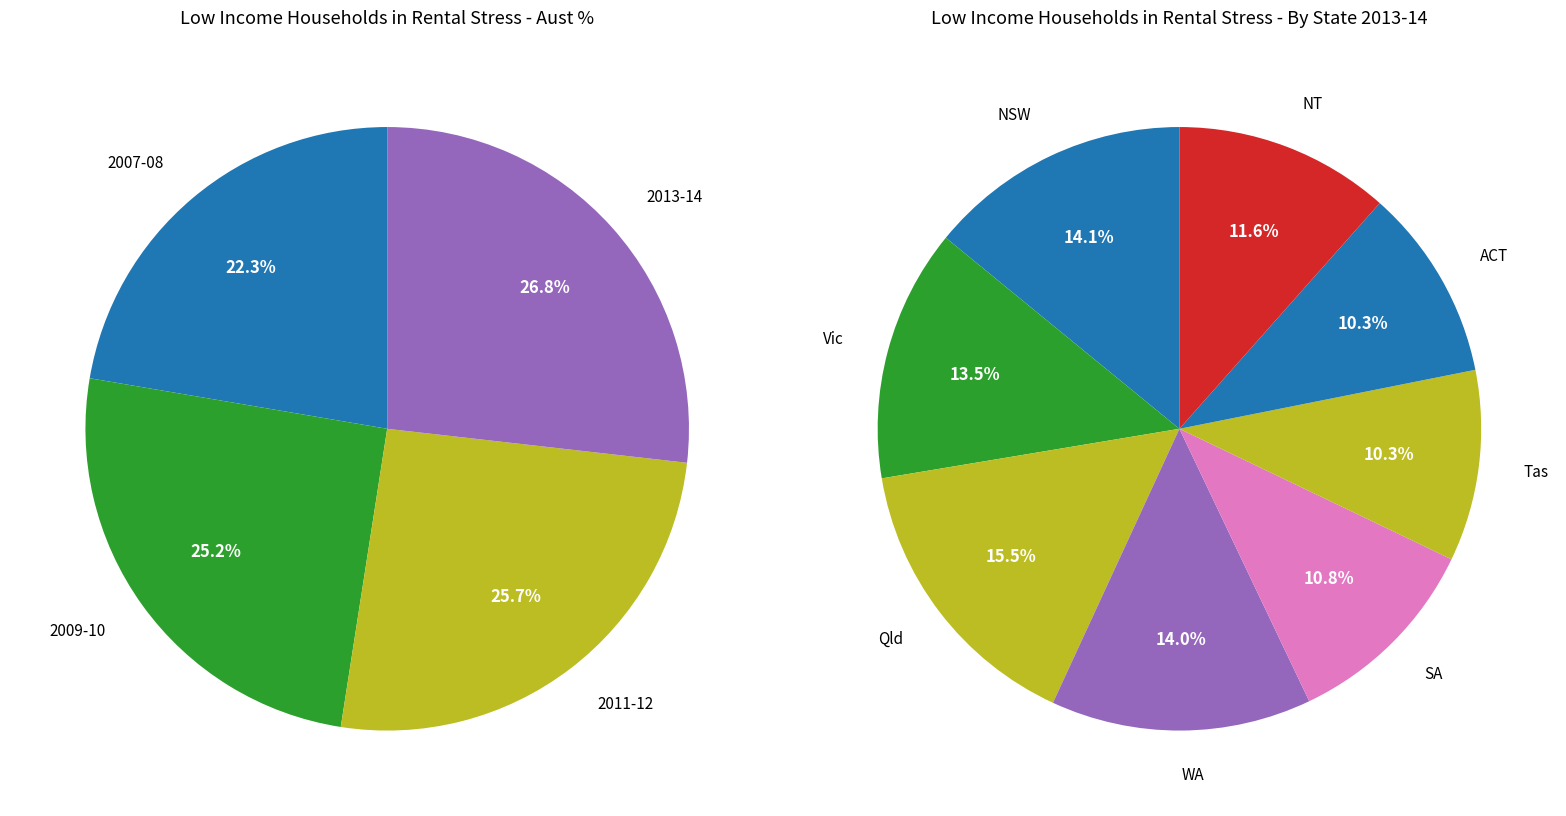

Which slice is the largest?

2013-14